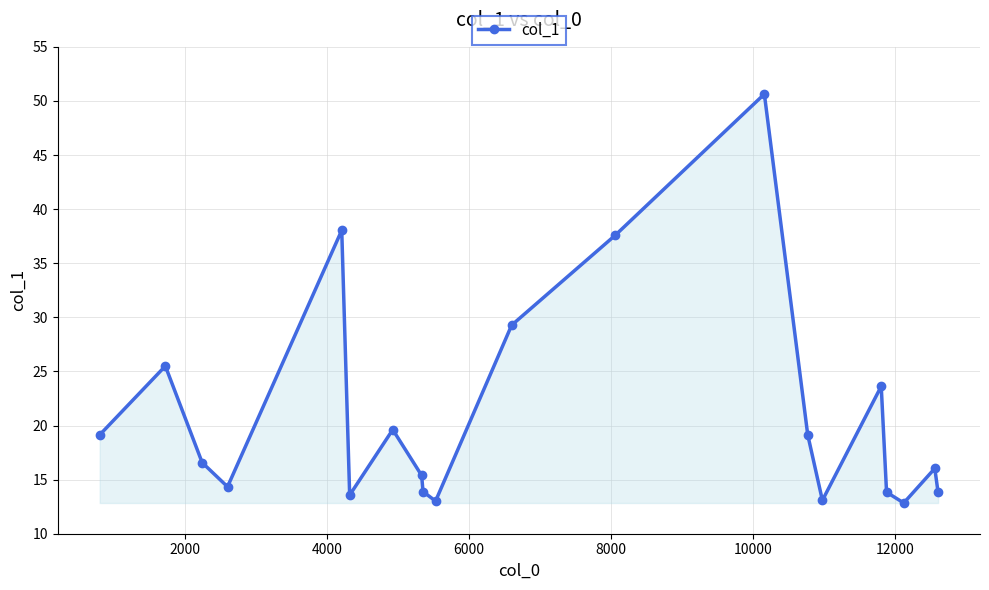

What is the minimum value shown in the chart?

12.8